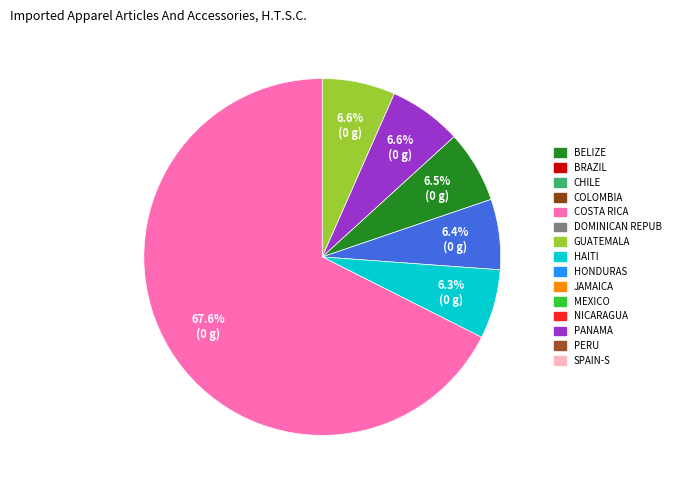

Is there any slice that represents more than half of the pie?

Yes